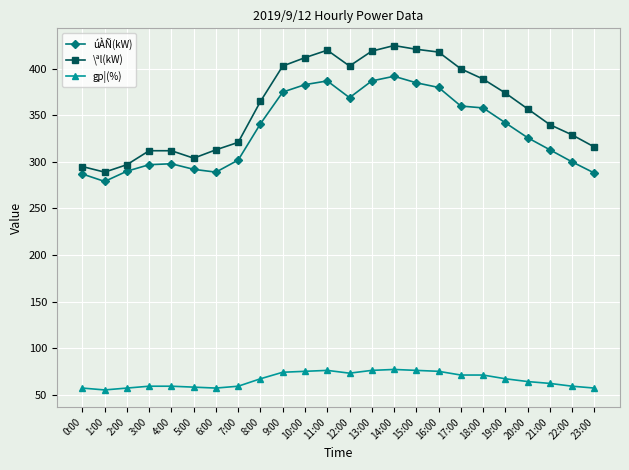

Which series has the widest spread of values?

\ªl(kW)